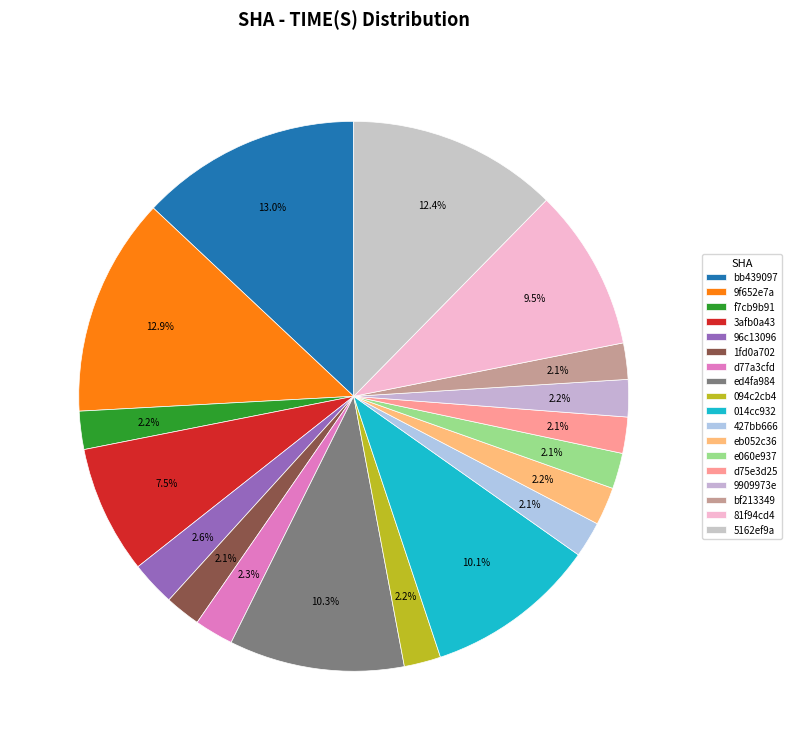

What portion of the pie excludes 5162ef9a?

87.6%